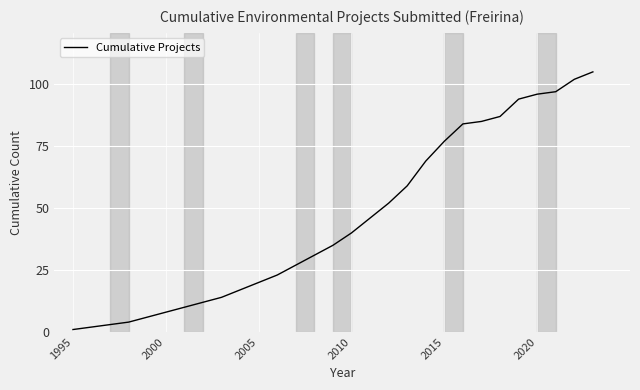

What is the difference between the maximum and minimum values?

104